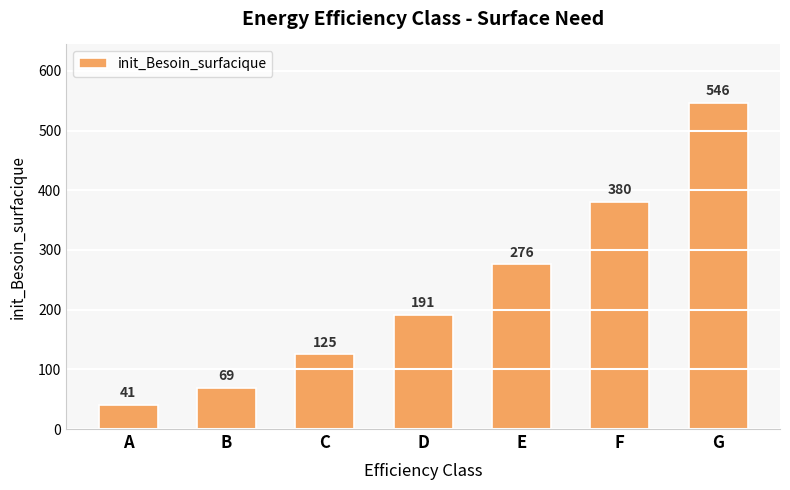

The chart shows a value of 69 at B. True or false?

True